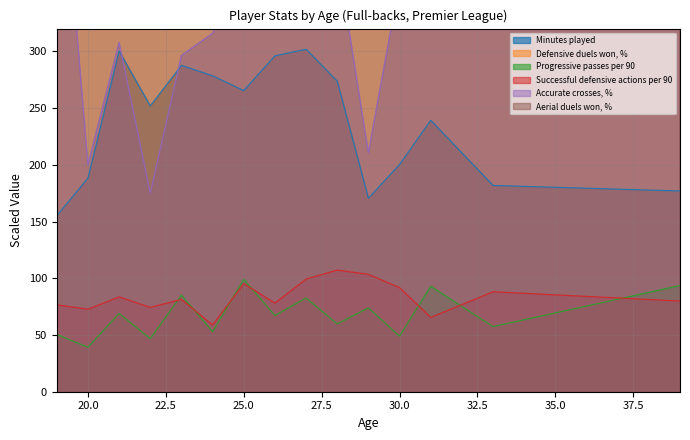

What is the value of the Minutes played point at the 10th from the left?

273.7